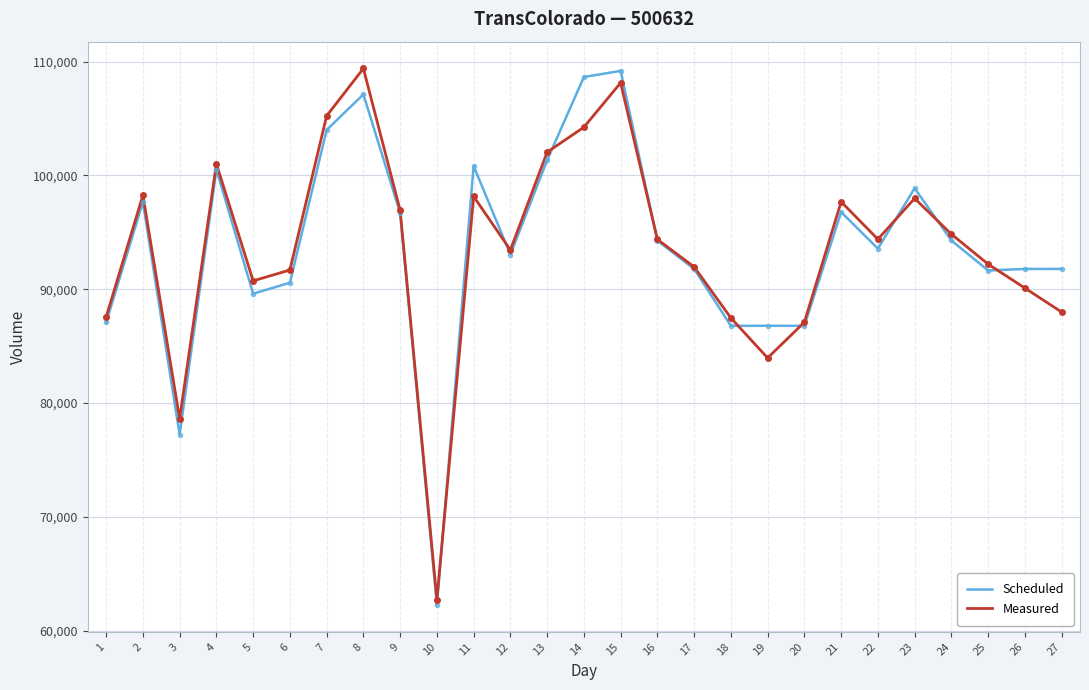

What is the total value across all series at 10?

124957